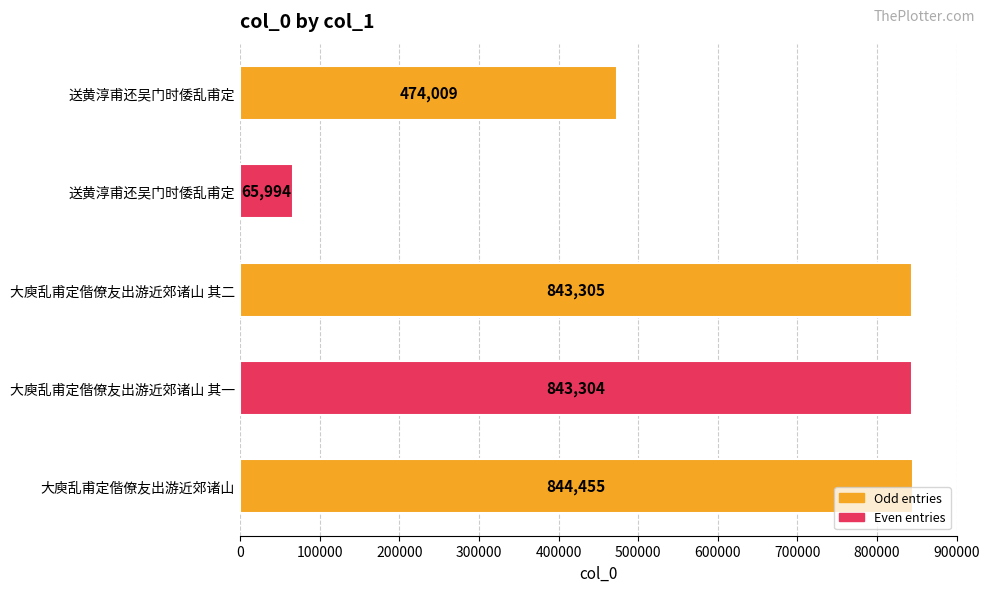

How many series are shown in this chart?

1